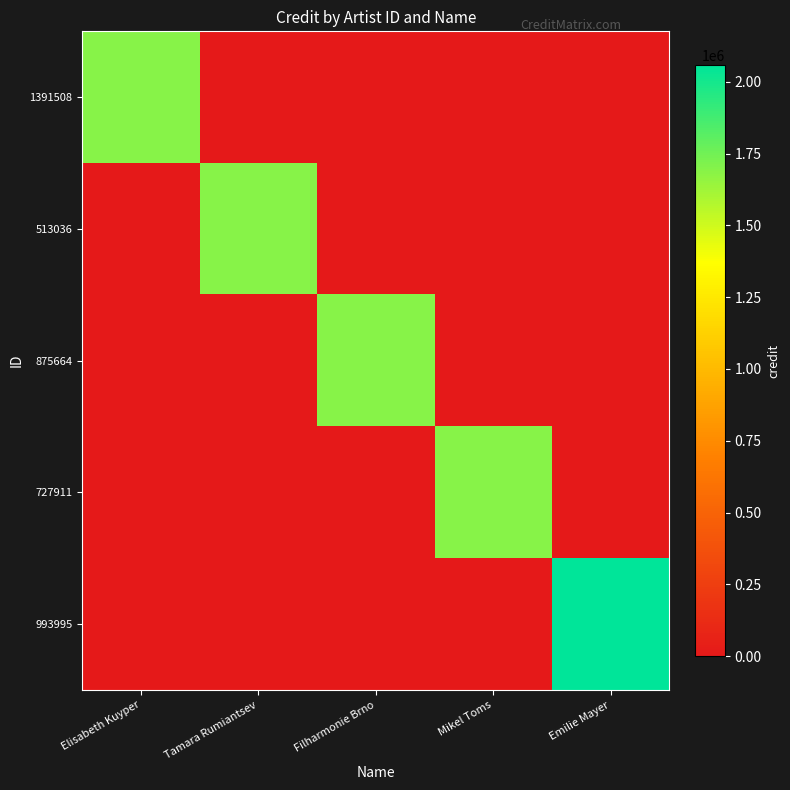

How many series are shown in this chart?

5